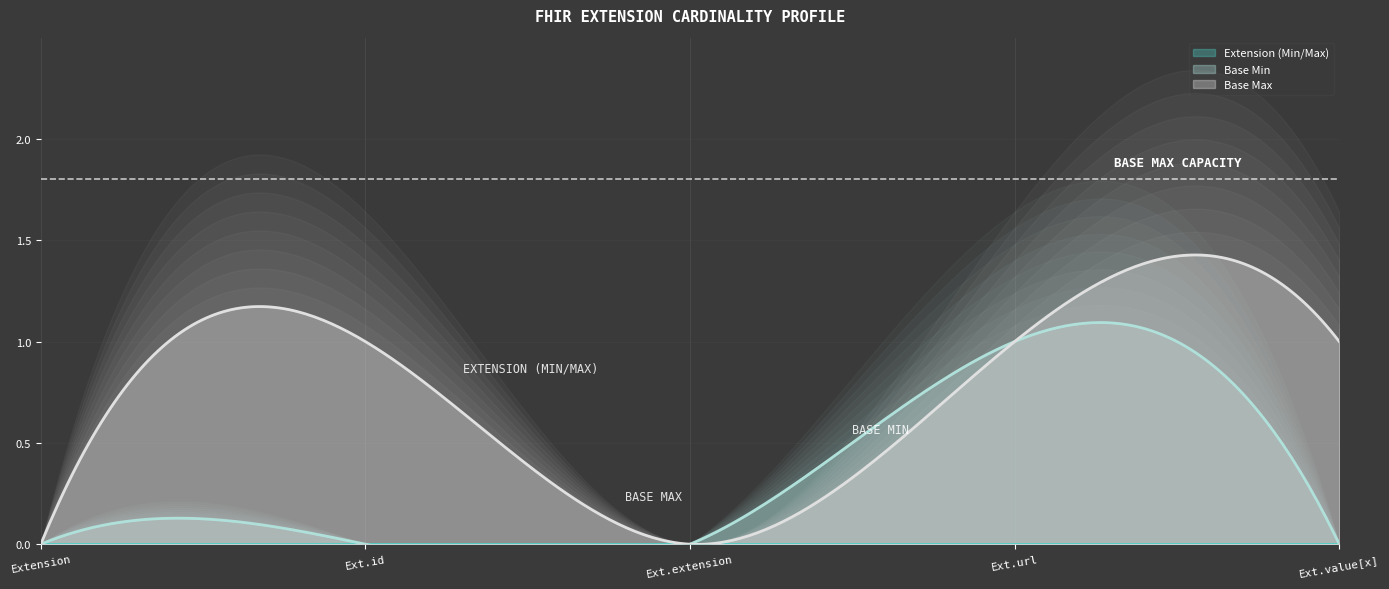

True or false: Base Max has a value of -1 at Extension.

False